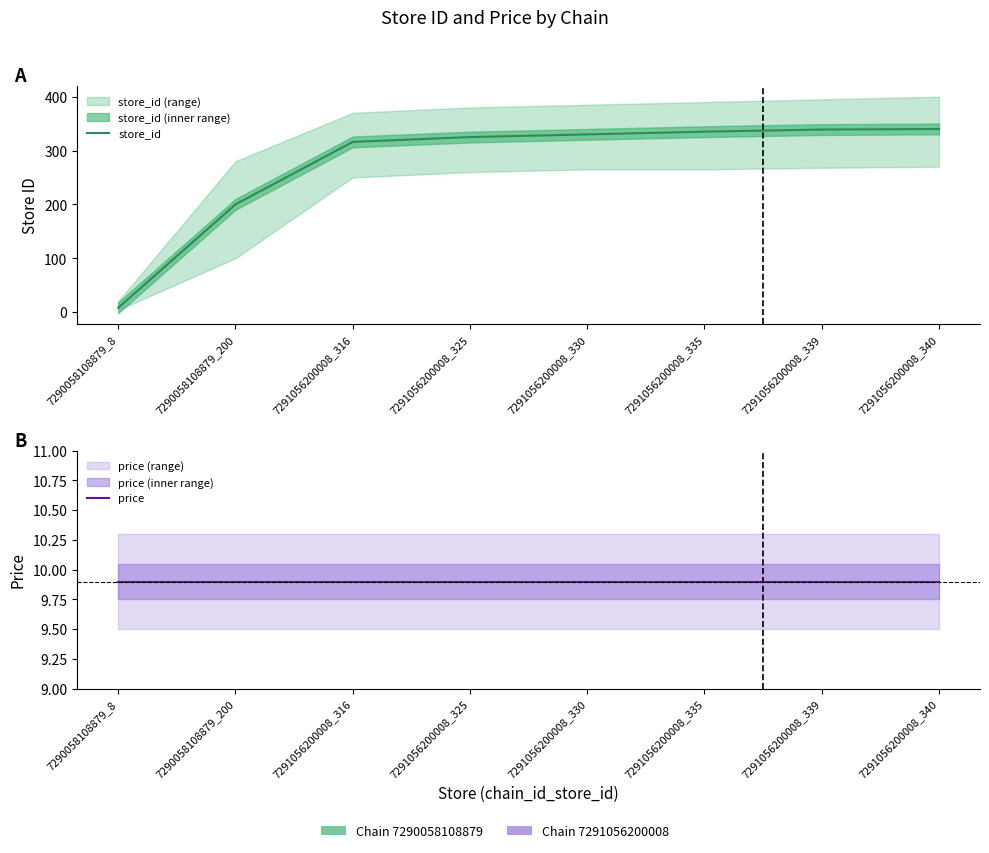

Reading left to right, extract all data points from this chart.

store_id: 7290058108879_8=8.0	7290058108879_200=200.0	7291056200008_316=316.0	7291056200008_325=325.0	7291056200008_330=330.0	7291056200008_335=335.0	7291056200008_339=339.0	7291056200008_340=340.0
price: 7290058108879_8=9.9	7290058108879_200=9.9	7291056200008_316=9.9	7291056200008_325=9.9	7291056200008_330=9.9	7291056200008_335=9.9	7291056200008_339=9.9	7291056200008_340=9.9